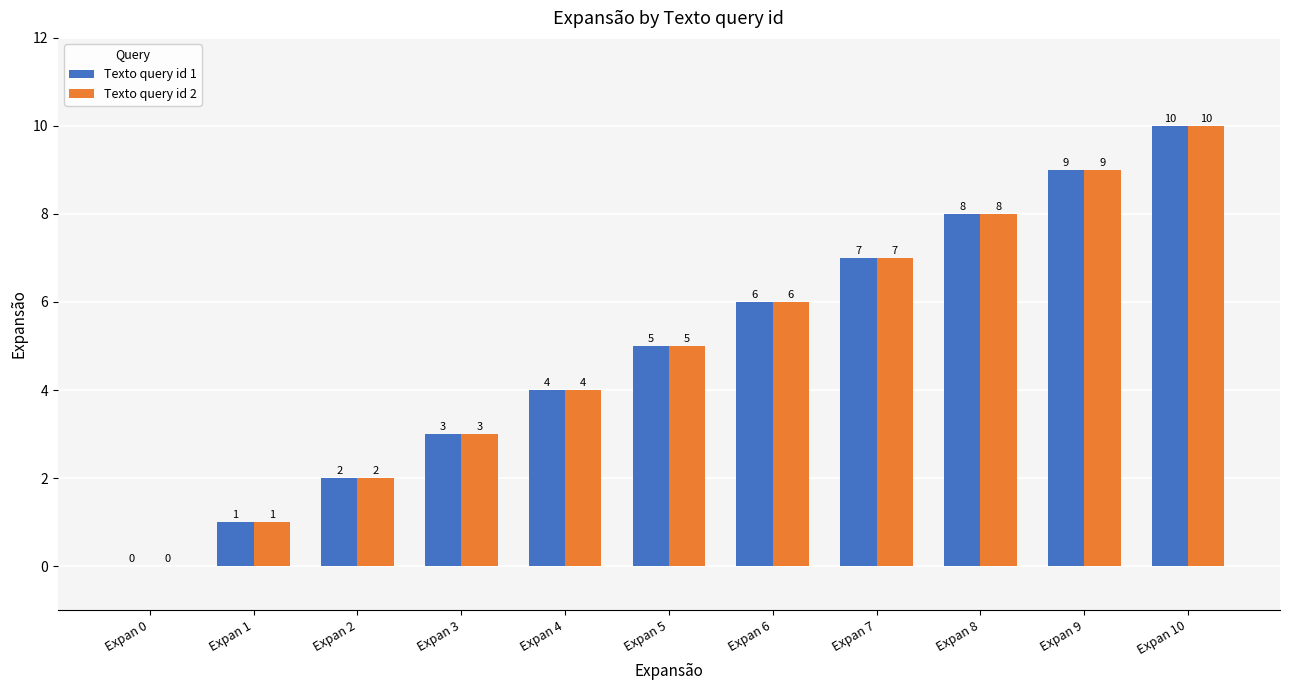

What are all the series names shown in the legend?

Texto query id 1, Texto query id 2